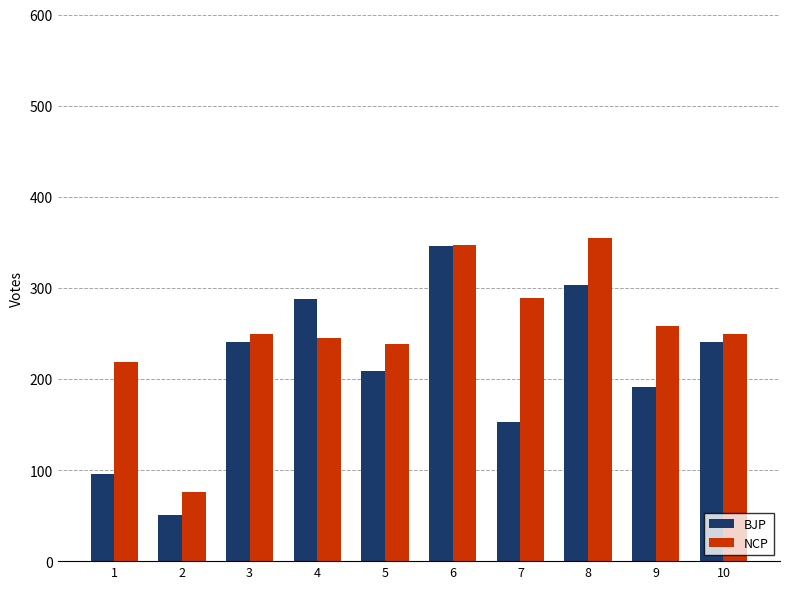

What is the smallest value displayed?

51